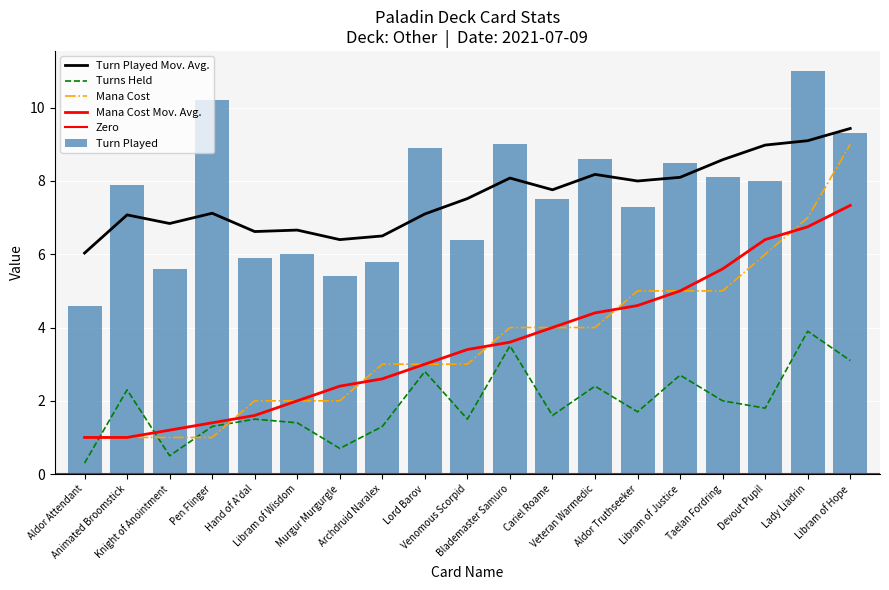

Where does the Mana Cost series first go above 3?

Blademaster Samuro